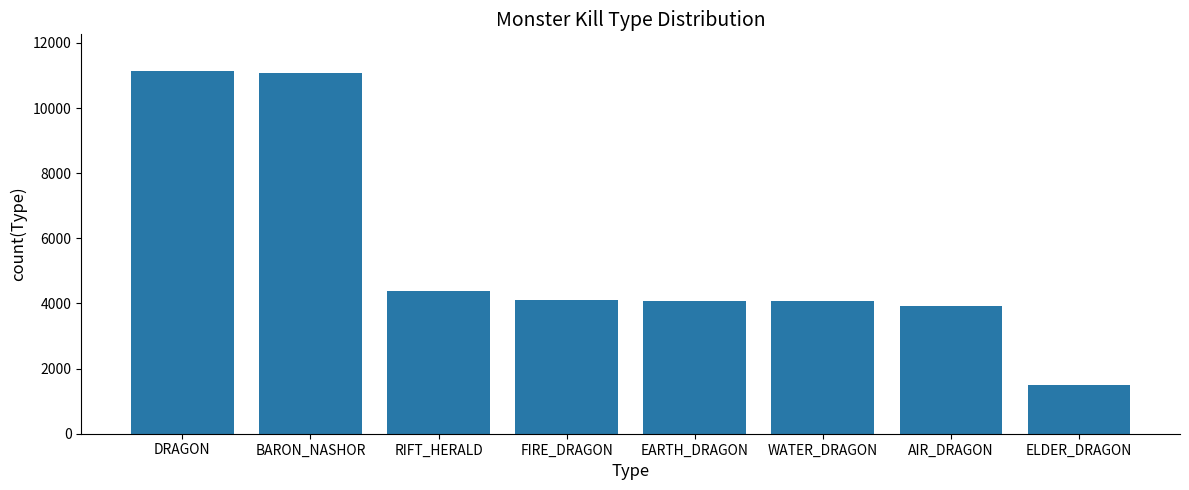

The chart shows a value of 3918 at AIR_DRAGON. True or false?

True